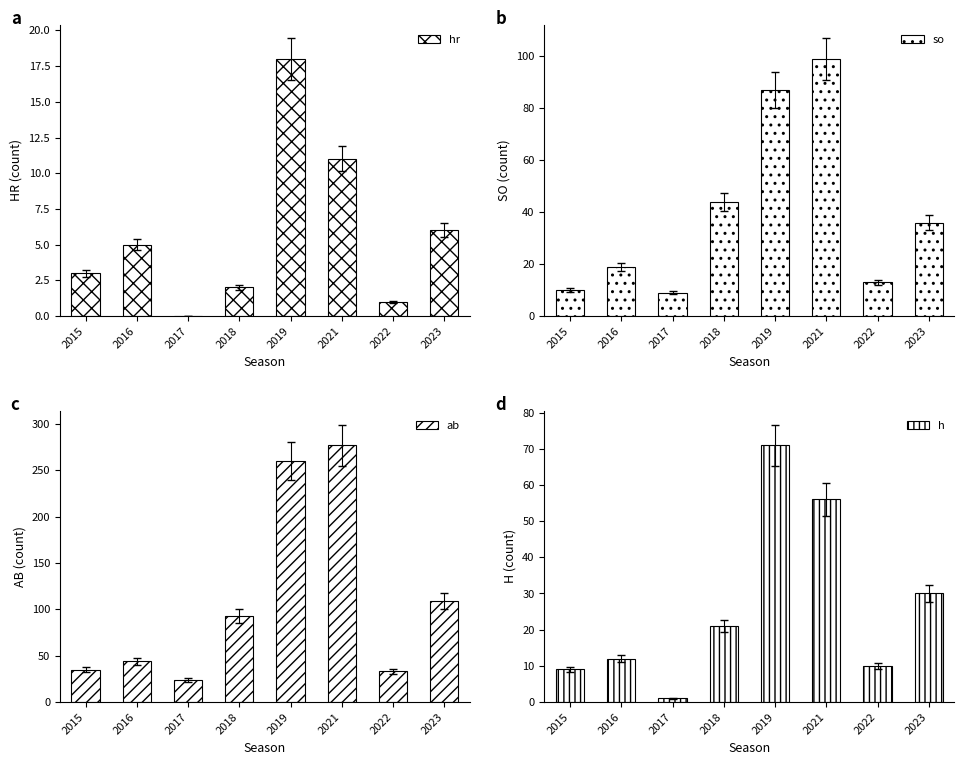

At which category does the chart reach its peak across all series?

2021